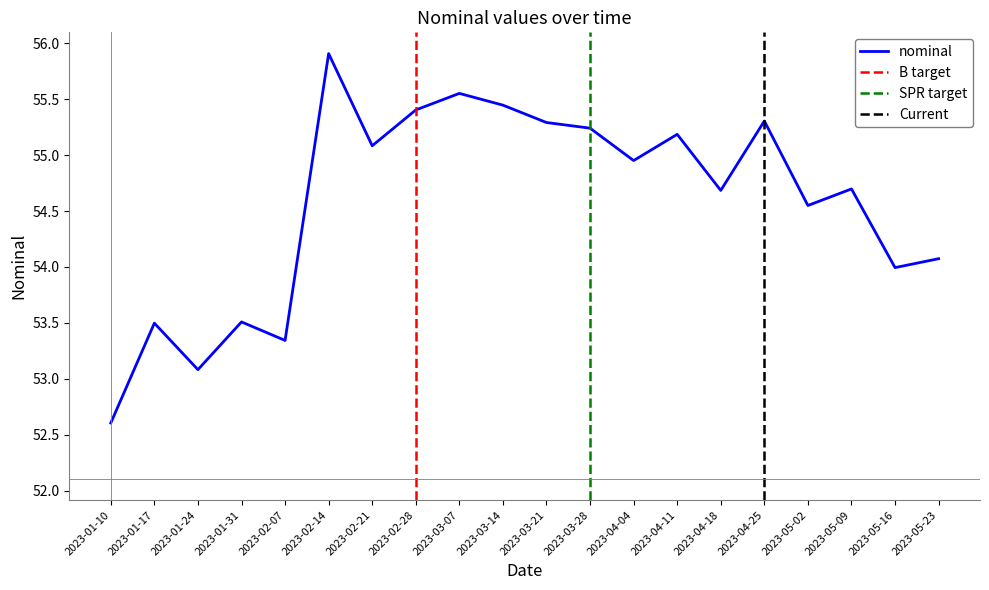

Rank the categories by value from lowest to highest.

2023-01-10, 2023-01-24, 2023-02-07, 2023-01-17, 2023-01-31, 2023-05-16, 2023-05-23, 2023-05-02, 2023-04-18, 2023-05-09, 2023-04-04, 2023-02-21, 2023-04-11, 2023-03-28, 2023-03-21, 2023-04-25, 2023-02-28, 2023-03-14, 2023-03-07, 2023-02-14